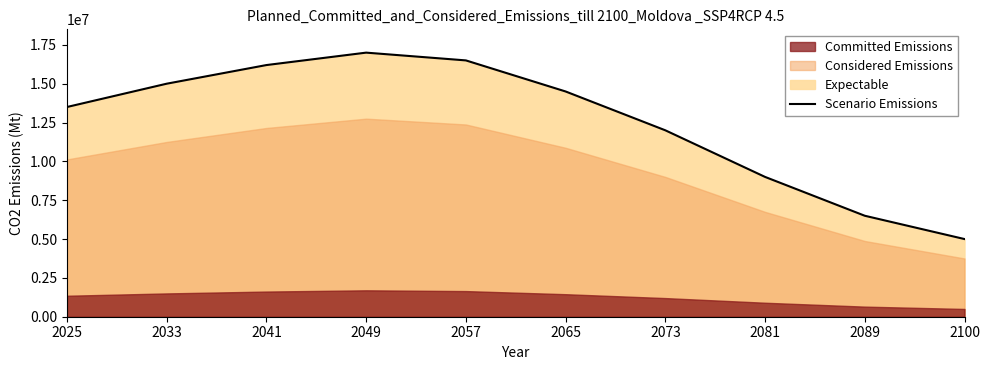

At which label is the value closest to 11000000?

2073